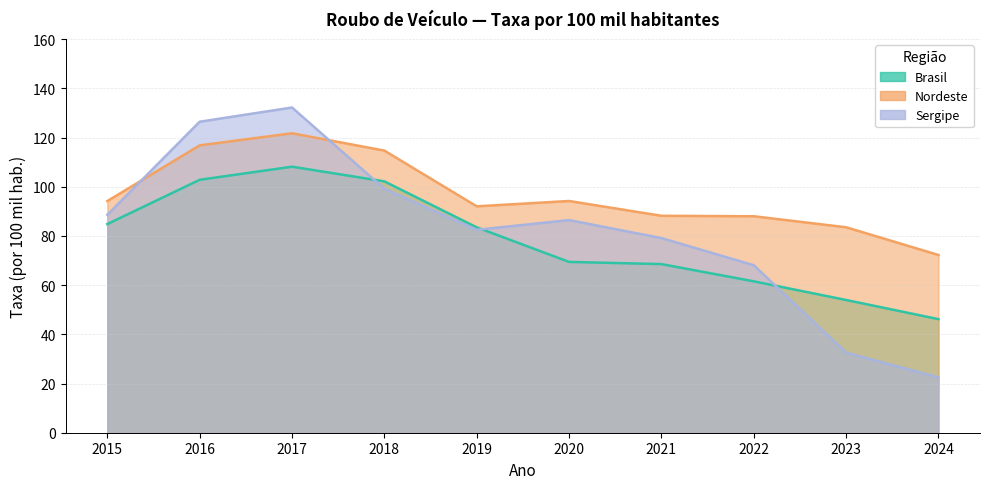

True or false: Nordeste and Brasil cross at least once.

False